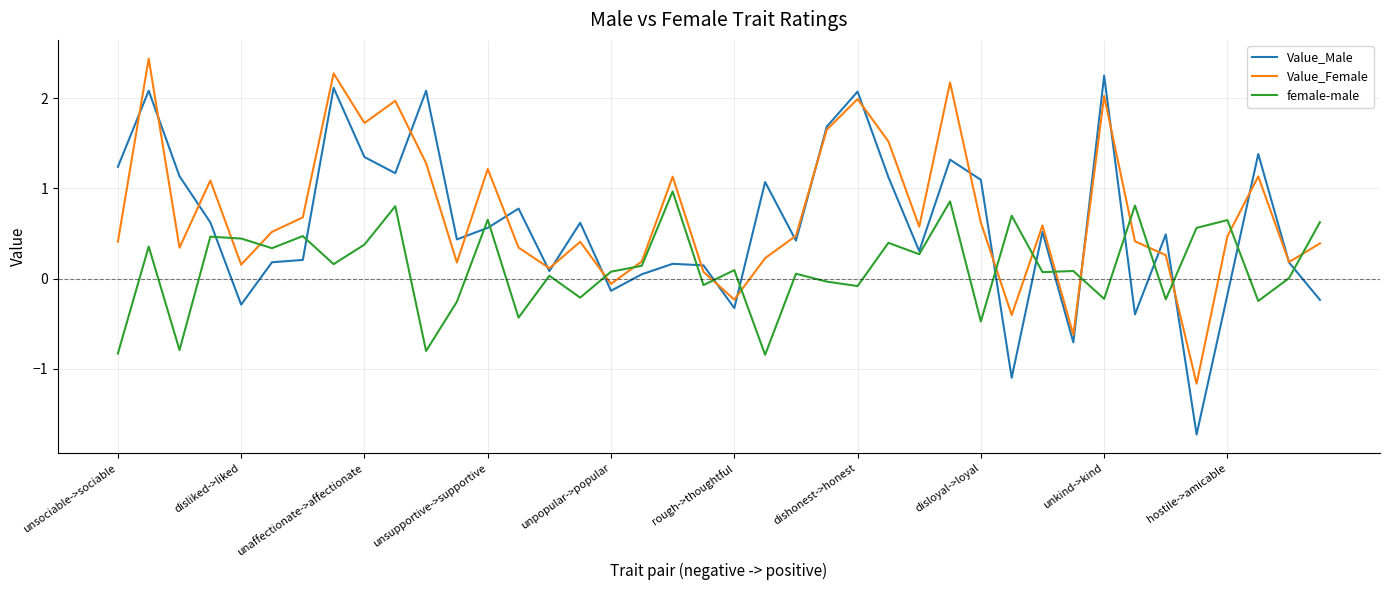

What is the difference between the maximum and minimum values in the Value_Female series?

3.6